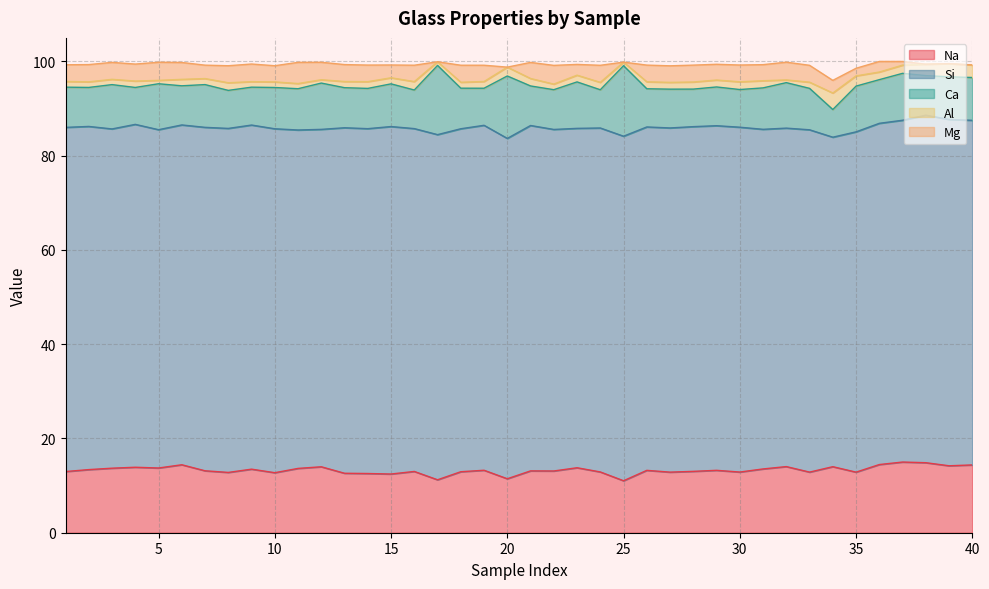

What is the value of the Ca point at the 35th from the left?

9.7